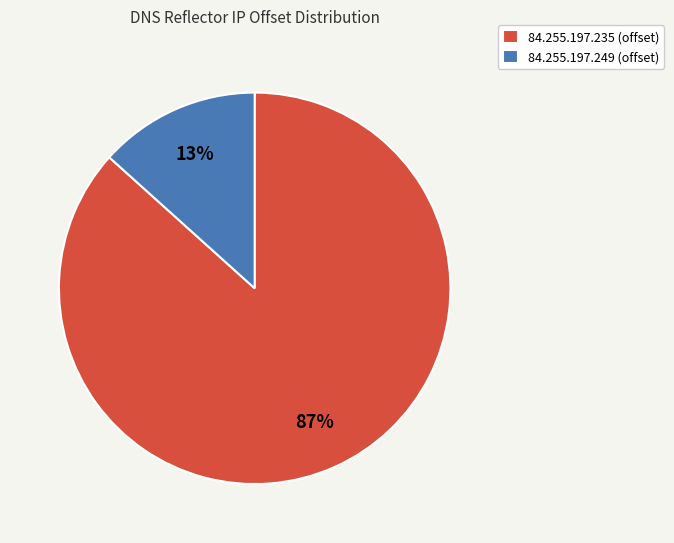

To the nearest percent, what percentage of the pie is 84.255.197.235?

87%